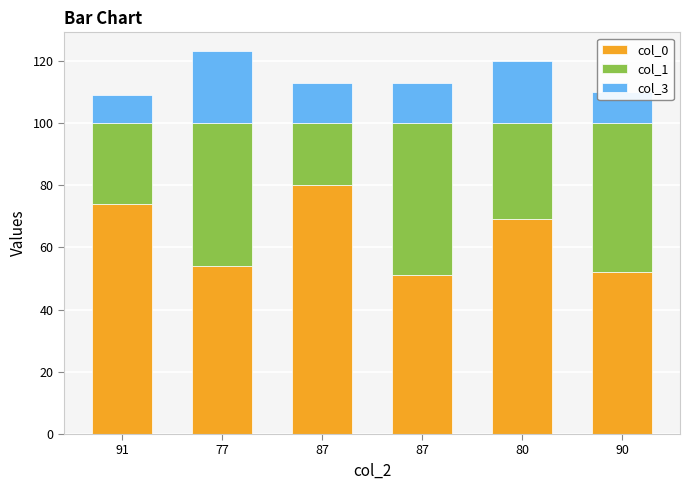

Which has a higher value, 87 or 91?

91